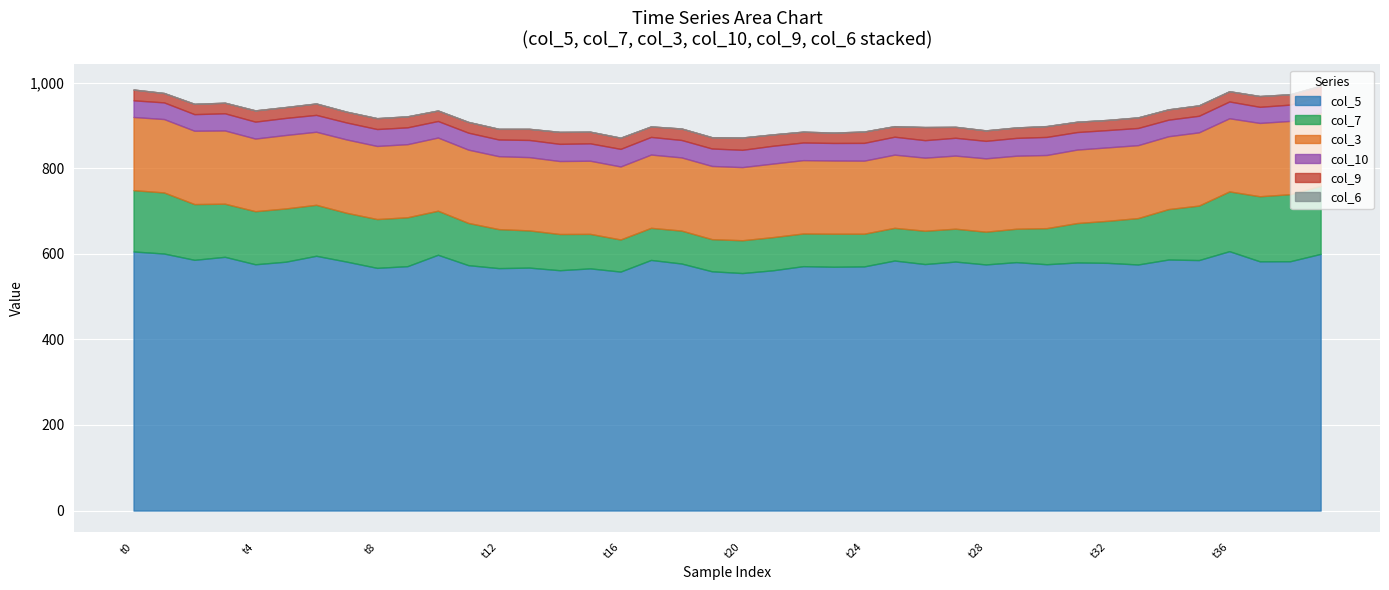

What are all the series names shown in the legend?

col_5, col_7, col_3, col_10, col_9, col_6